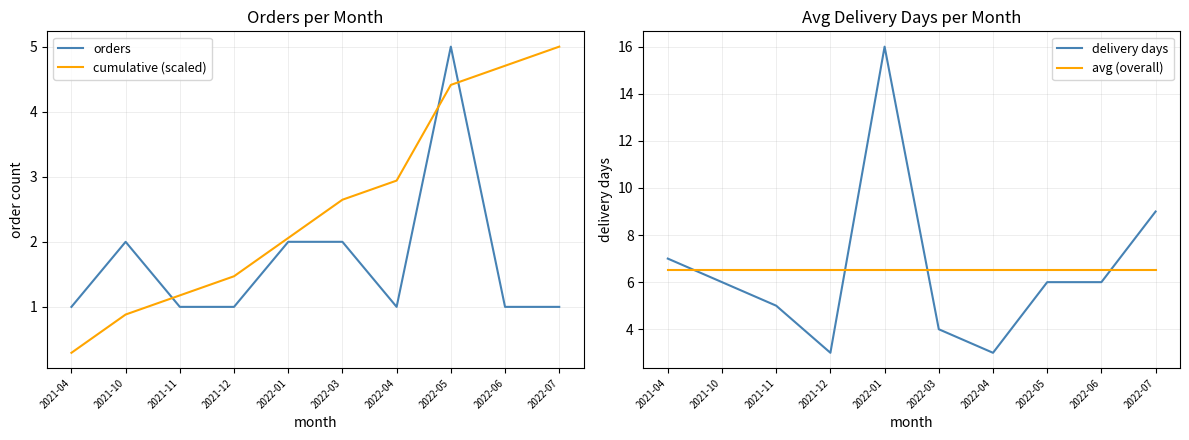

What is the smallest value displayed?

0.3